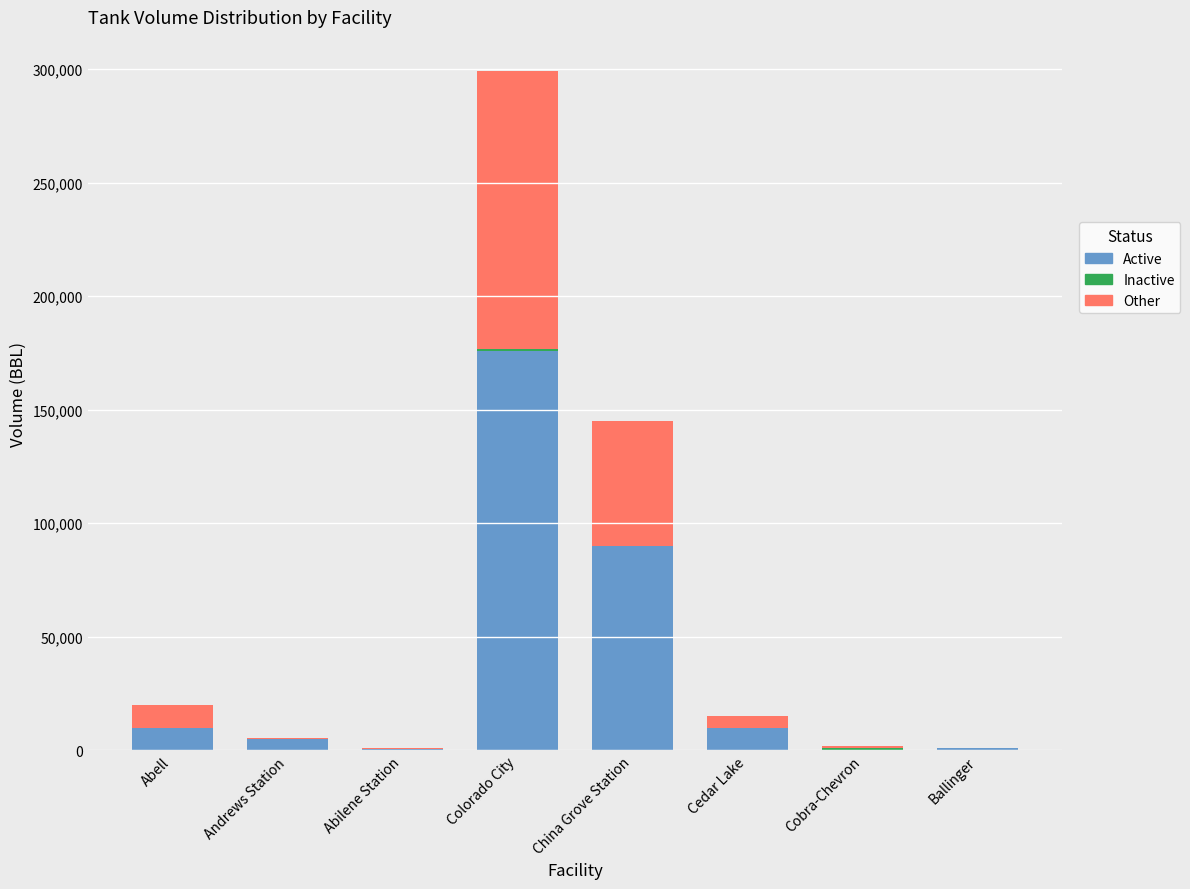

At which category is the sum across all series the highest?

Colorado City